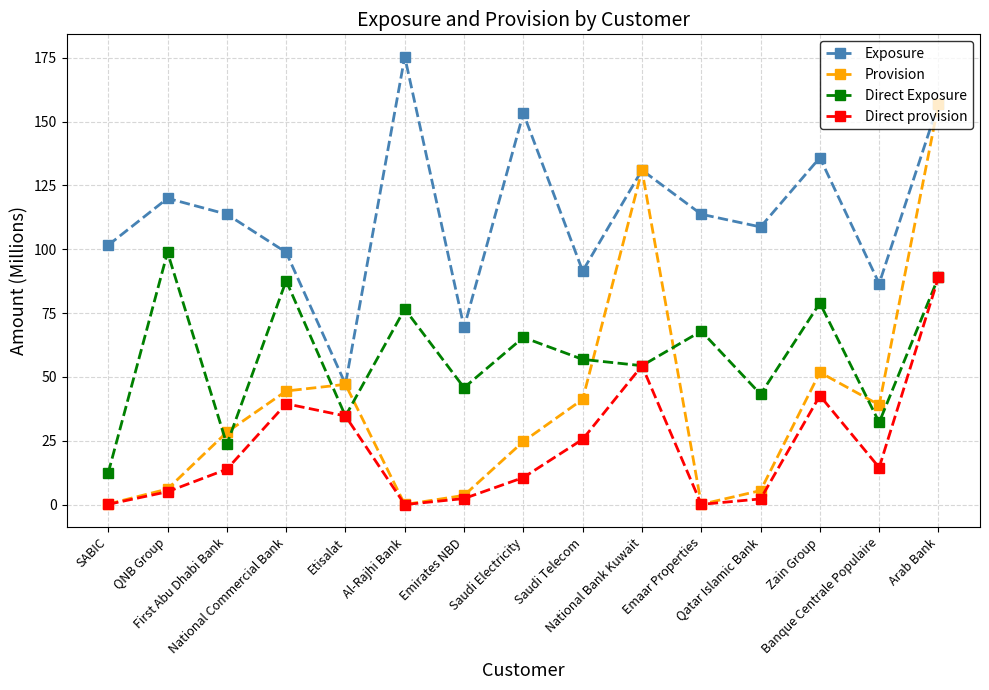

Which series changed the most between First Abu Dhabi Bank and National Bank Kuwait?

Provision